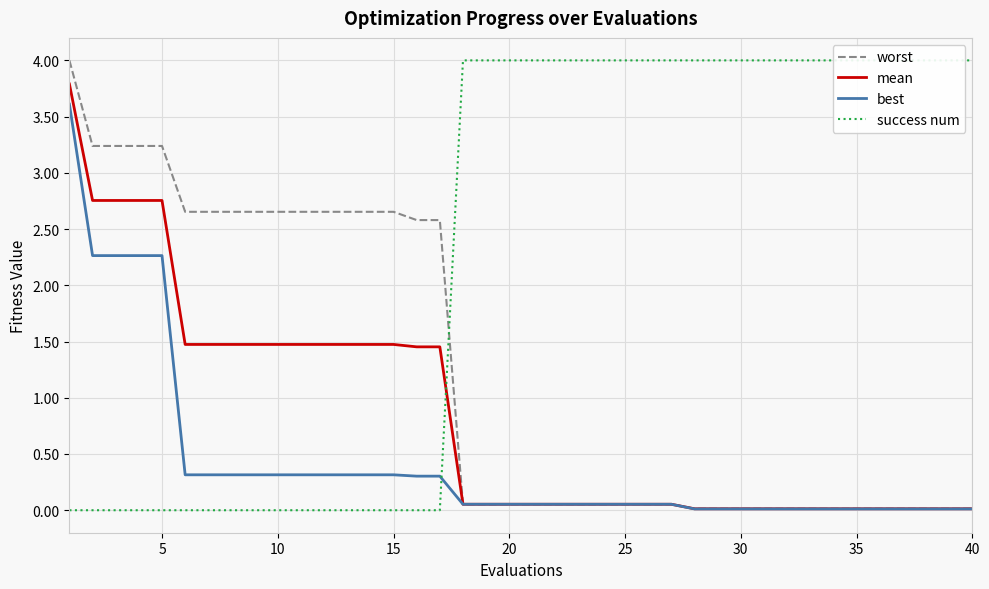

Is it true that best equals 0.0 at 22?

False